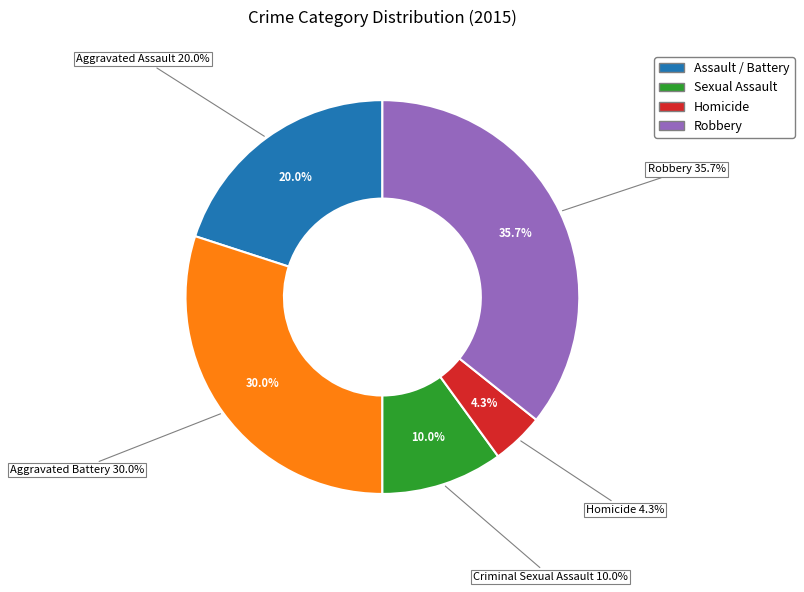

How much of the chart is everything except Homicide?

95.7%